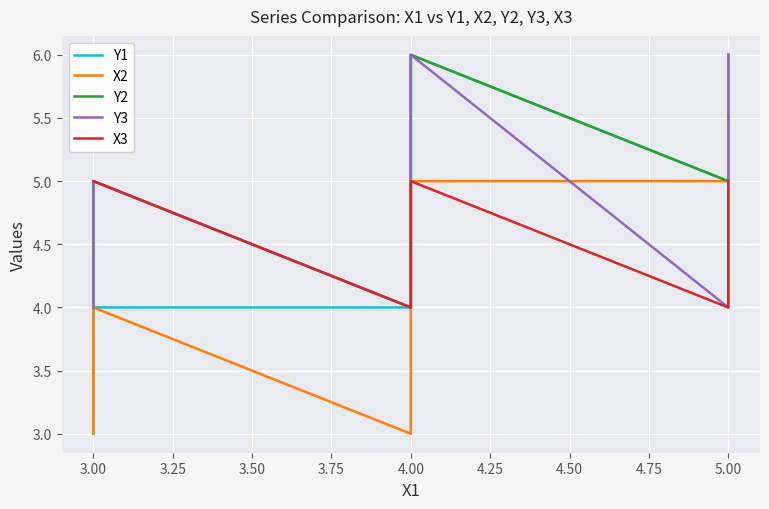

Between 4.00 and 5.00, which is larger?

5.00